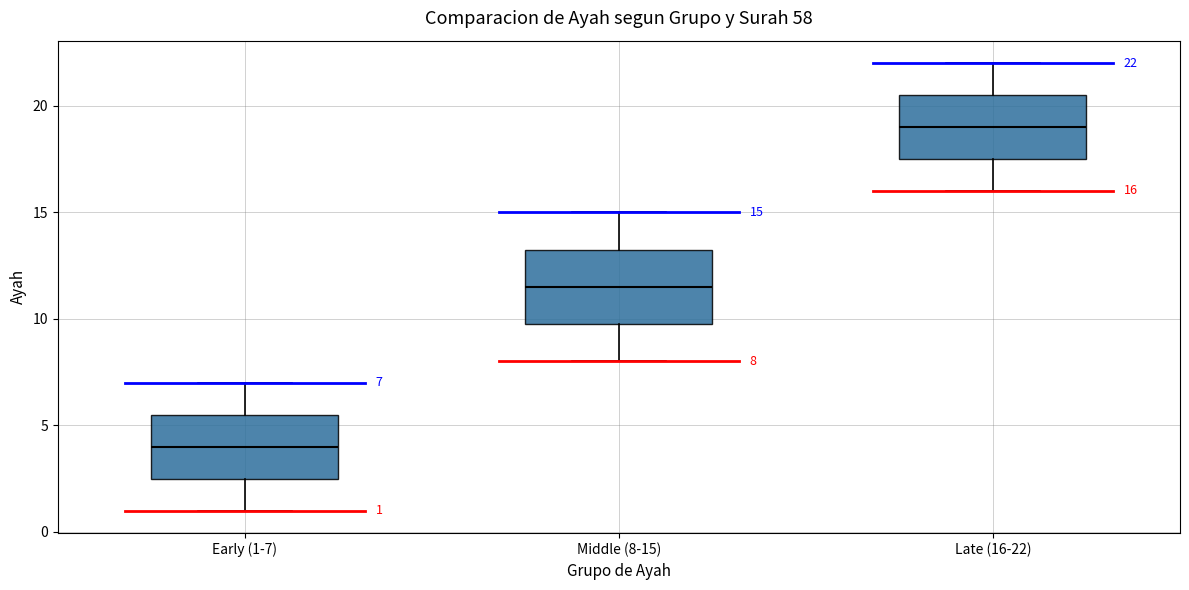

Which box's median line is the highest?

Late (16-22)